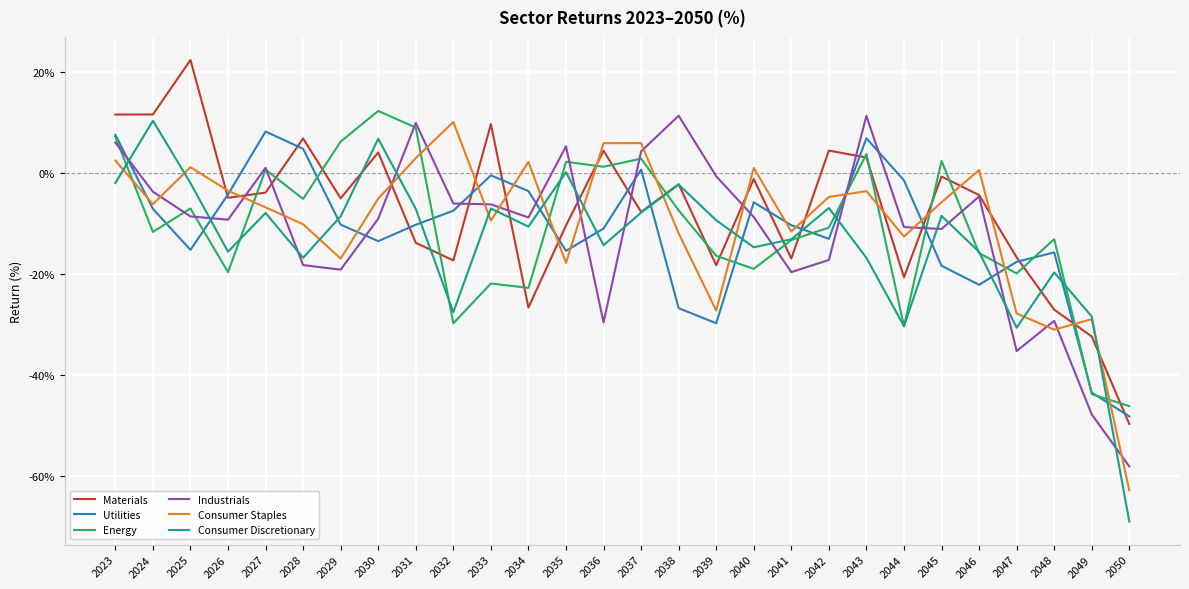

Where is the first local maximum for Consumer Discretionary?

2024